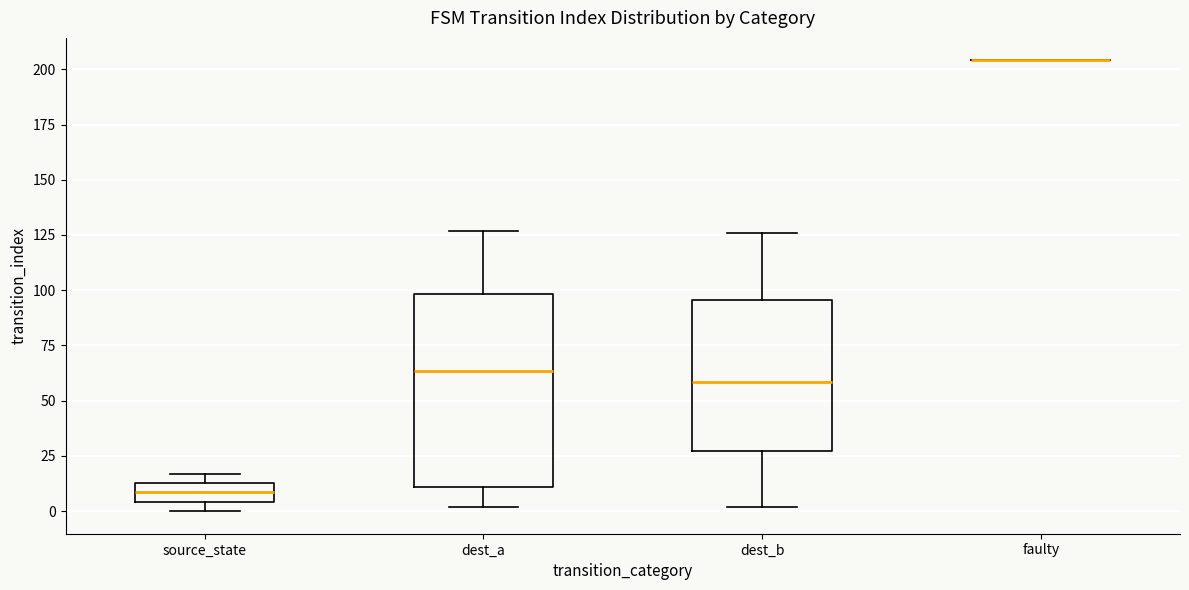

Reading left to right, transcribe this box plot: for each box, give where its median line is, the range the box spans, and where its two whiskers end, as read against the y-axis. The values are not printed on the chart, so give them approximately, as read against the axis.

source_state: median 10, box 5 to 15, whiskers 0 to 15 (just above the box's upper edge)
dest_a: median 65, box 10 to 100, whiskers 0 to 125
dest_b: median 60, box 25 to 95, whiskers 0 to 125
faulty: box collapsed to a line at 205, whiskers 205 to 205